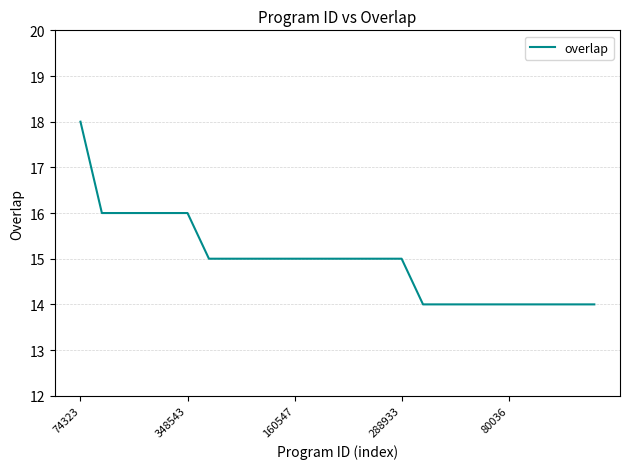

What is the smallest value displayed?

14